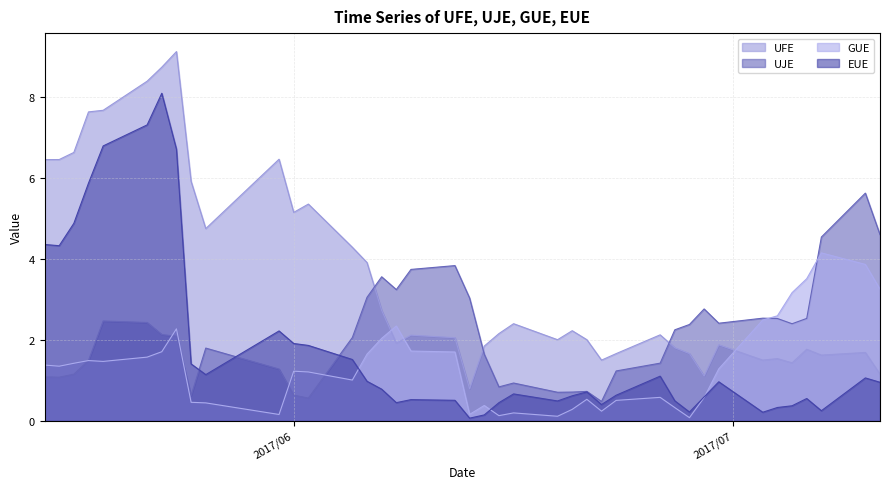

What is the approximate value of GUE at 2017/7/4?

2.6